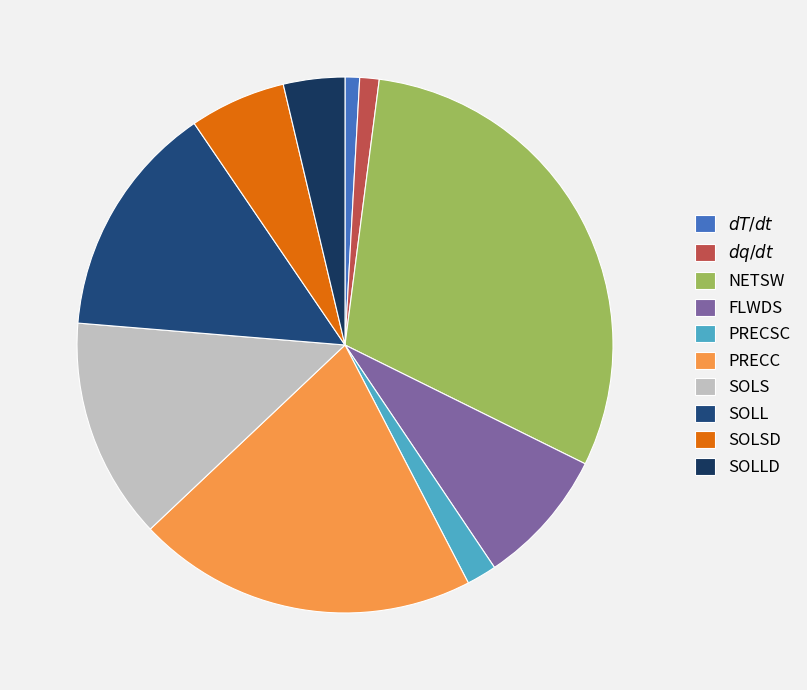

Approximately how many times larger is the value at FLWDS compared to SOLSD?

1.4